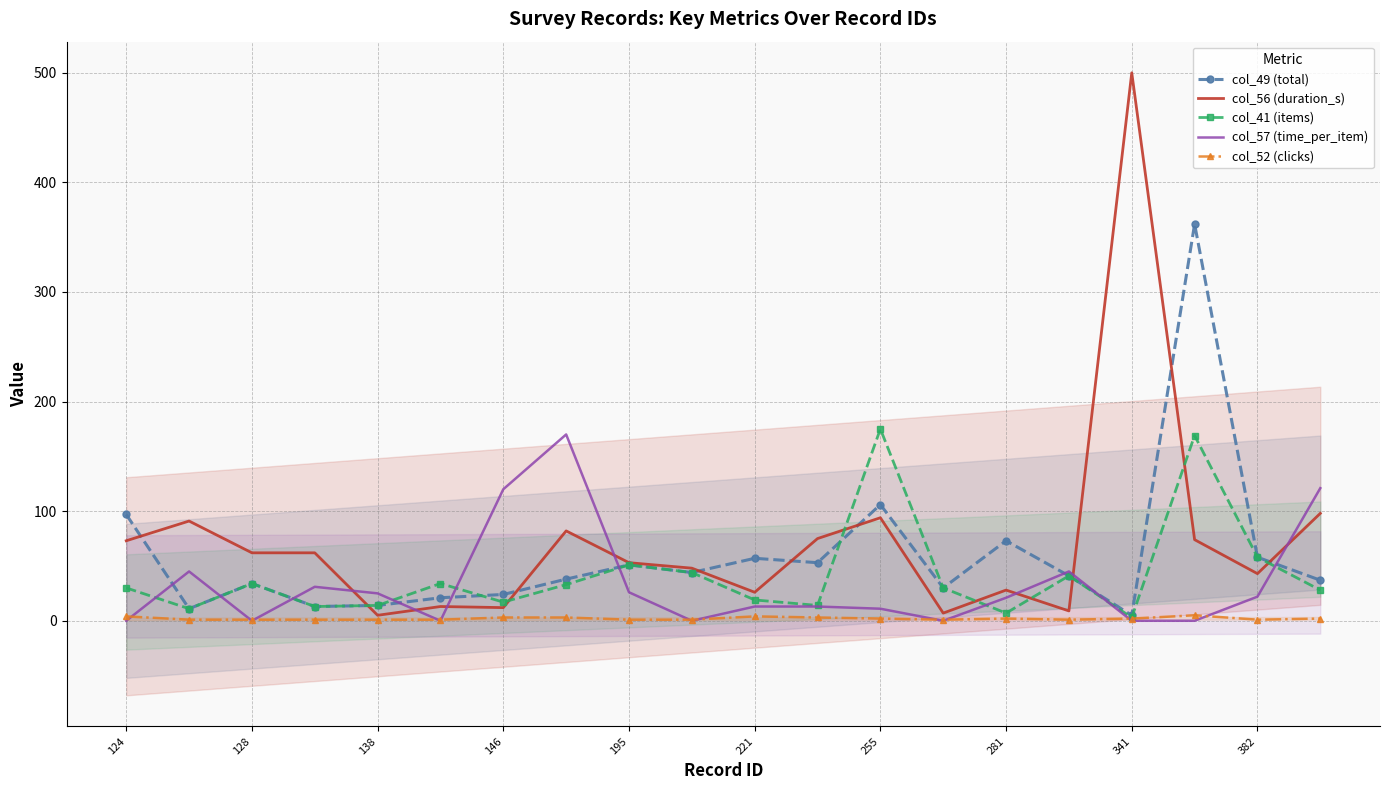

Is it true that col_41 (items) equals 31 at 195?

False